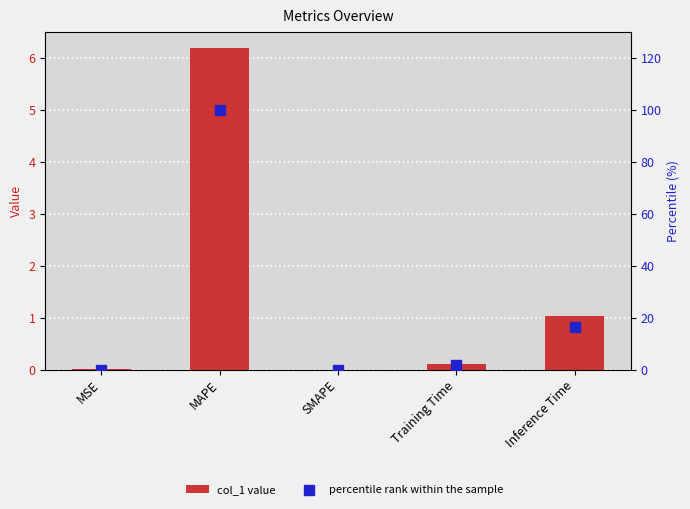

Which series reaches the maximum Y coordinate?

percentile rank within the sample